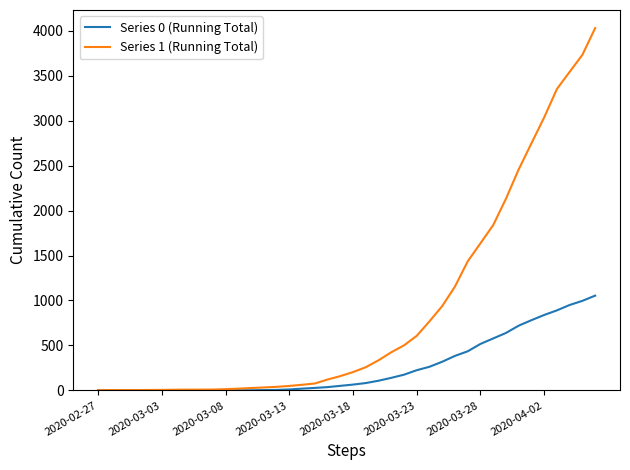

How many lines are shown in the chart?

2